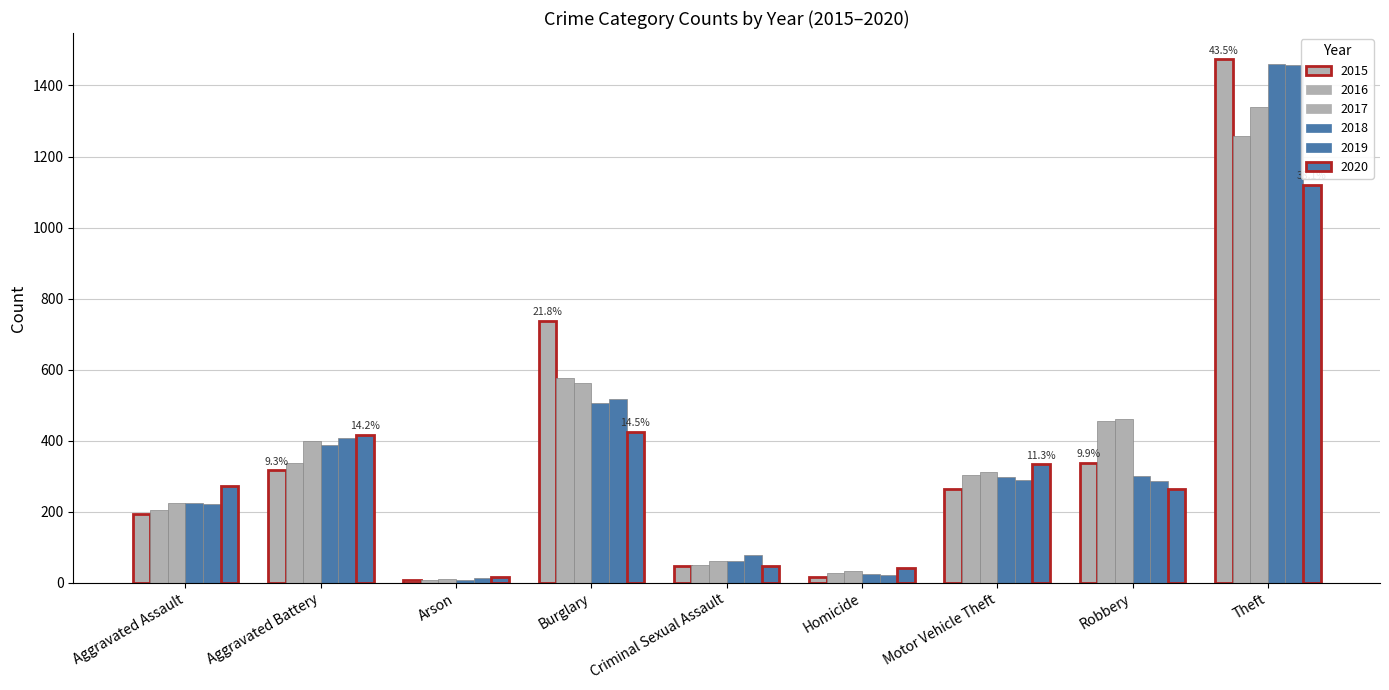

How many values in the 2017 series are below 312?

4